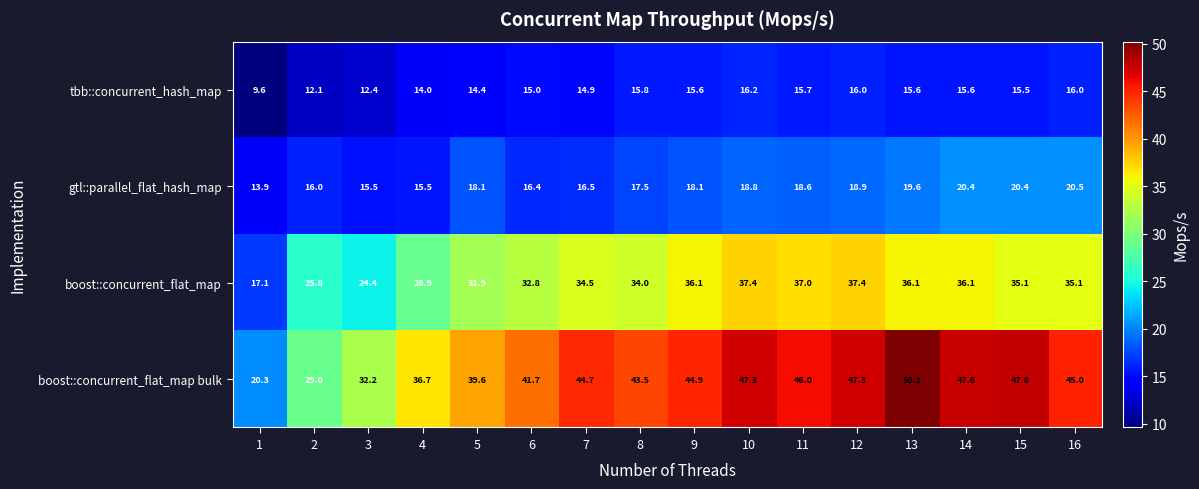

What is the total value across all series at 12?

119.6